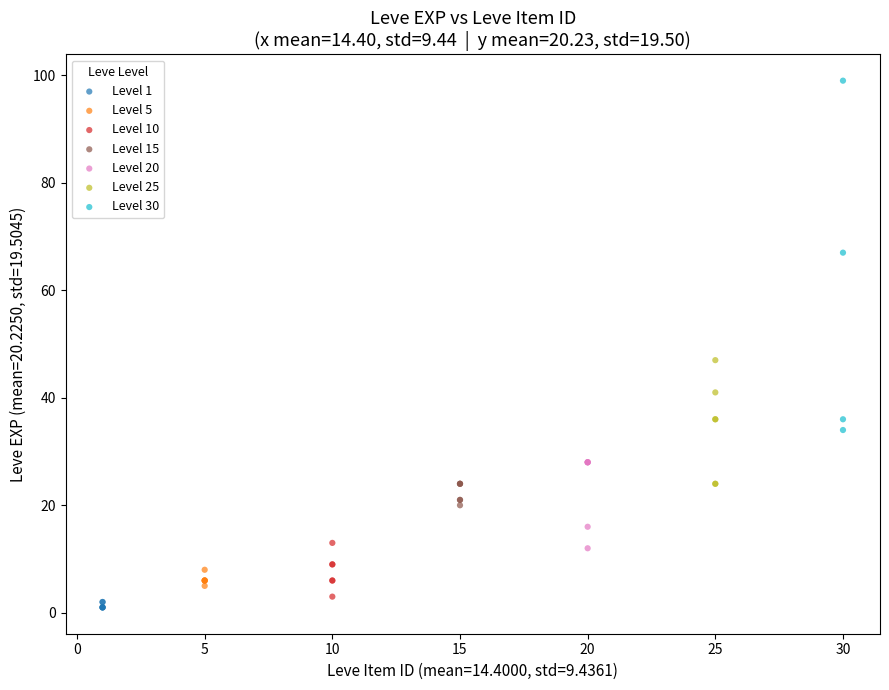

Which series reaches the maximum Y coordinate?

Level 30